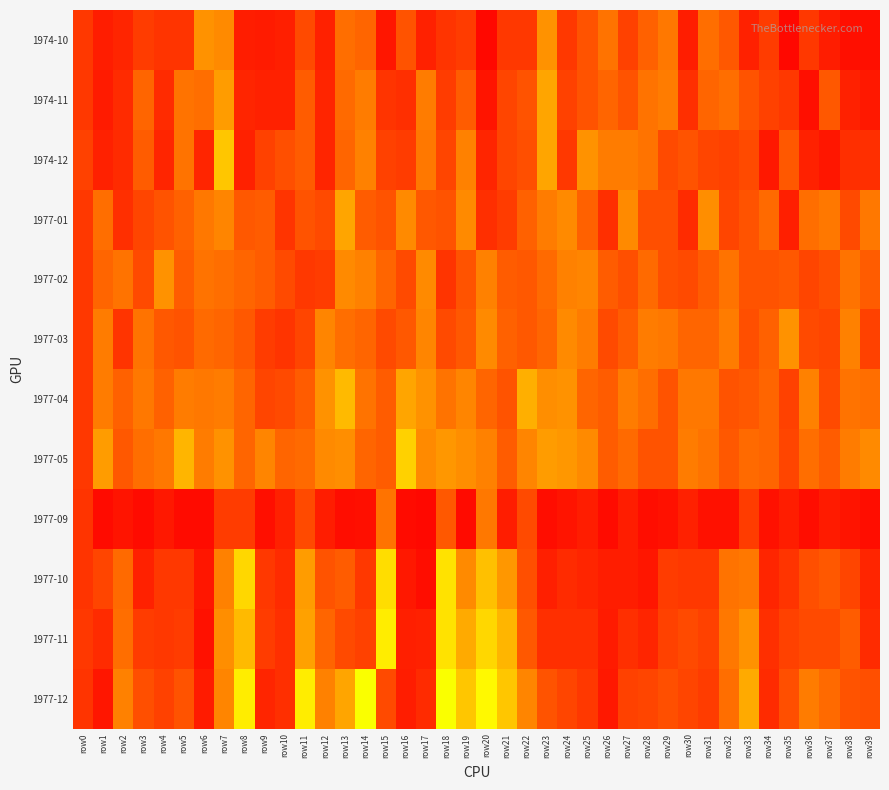

What is the difference between the highest and lowest values at row23?

38